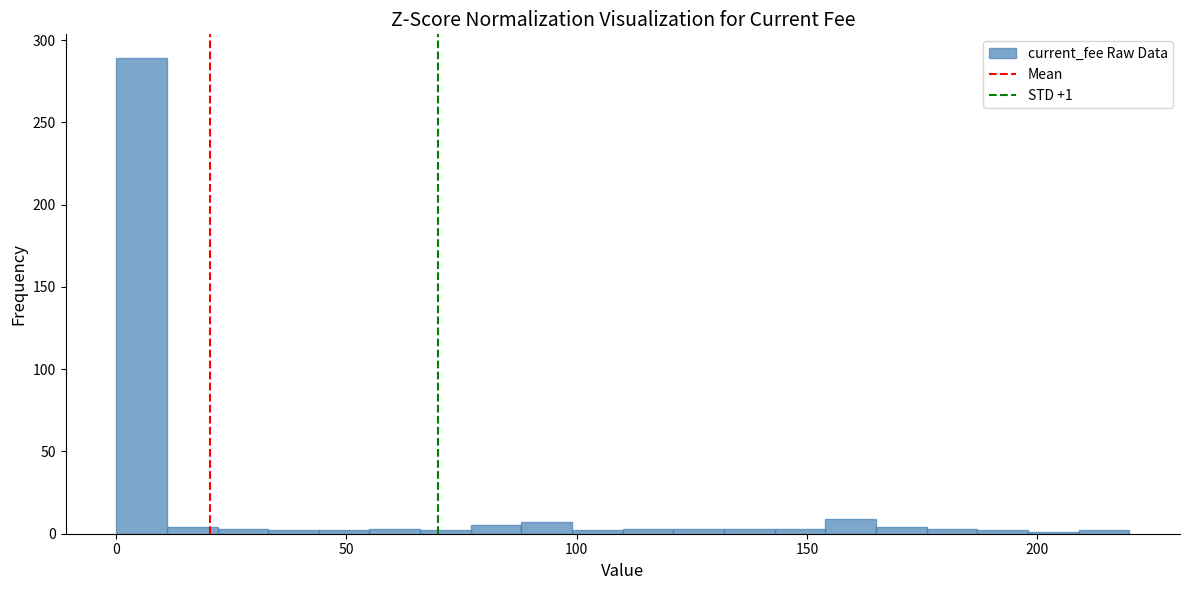

Around what value on the x-axis is the tallest bar? Give the approximate position of its centre, as read against the axis.

5